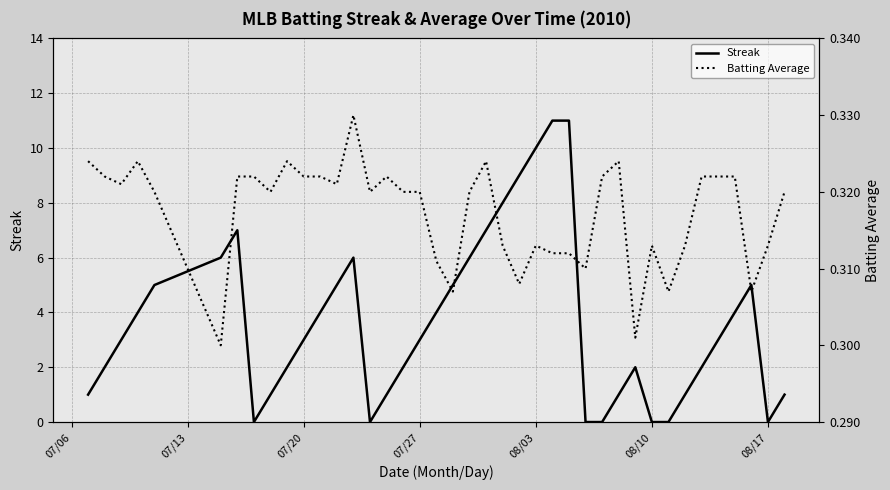

At which label is Batting Average closest to 0?

08/10